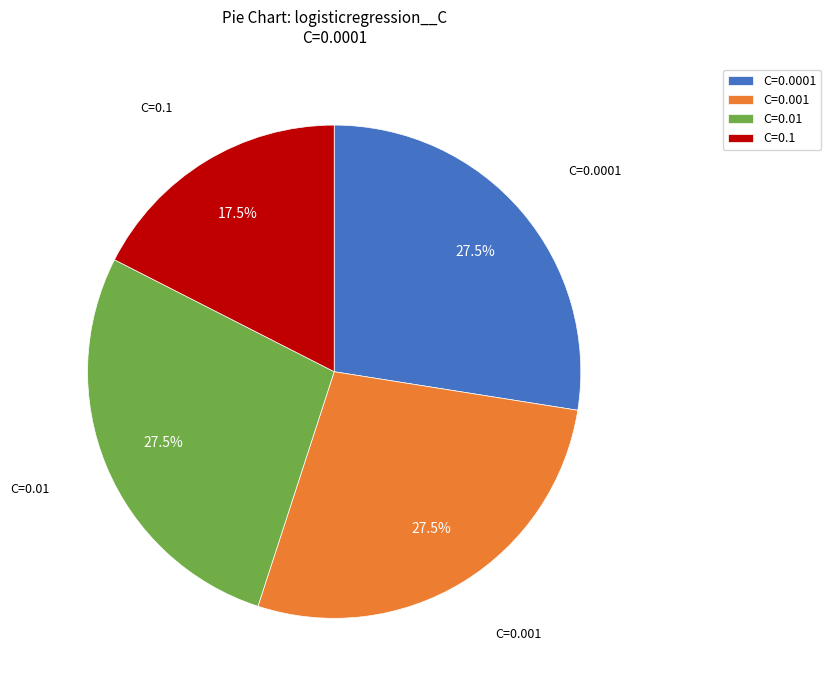

Between C=0.01 and C=0.1, which is larger?

C=0.01